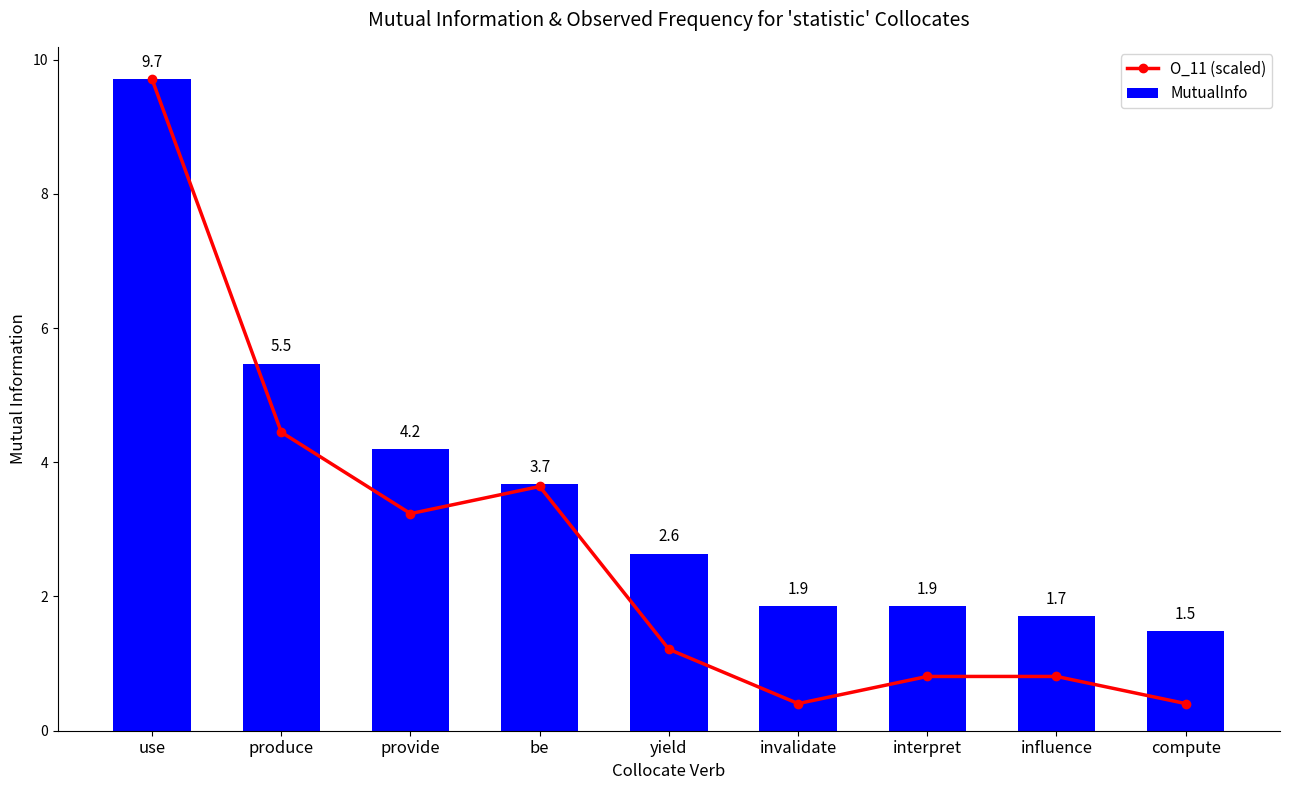

Which category has the highest value in the O_11 (scaled) series?

use